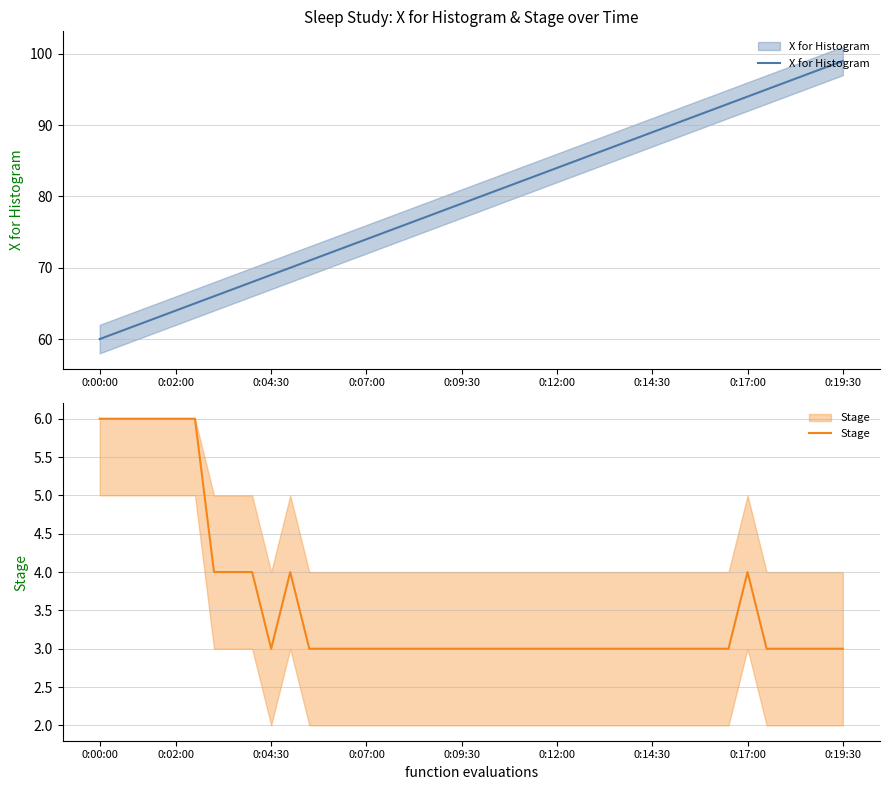

True or false: Stage has a value of 2 at 31.

False